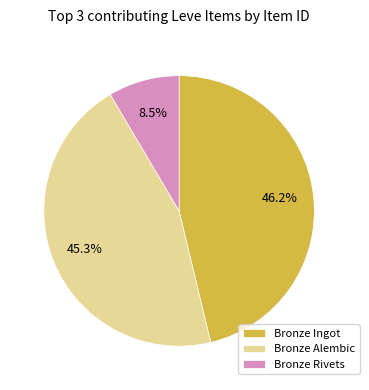

What portion of the pie excludes Bronze Rivets?

91.5%